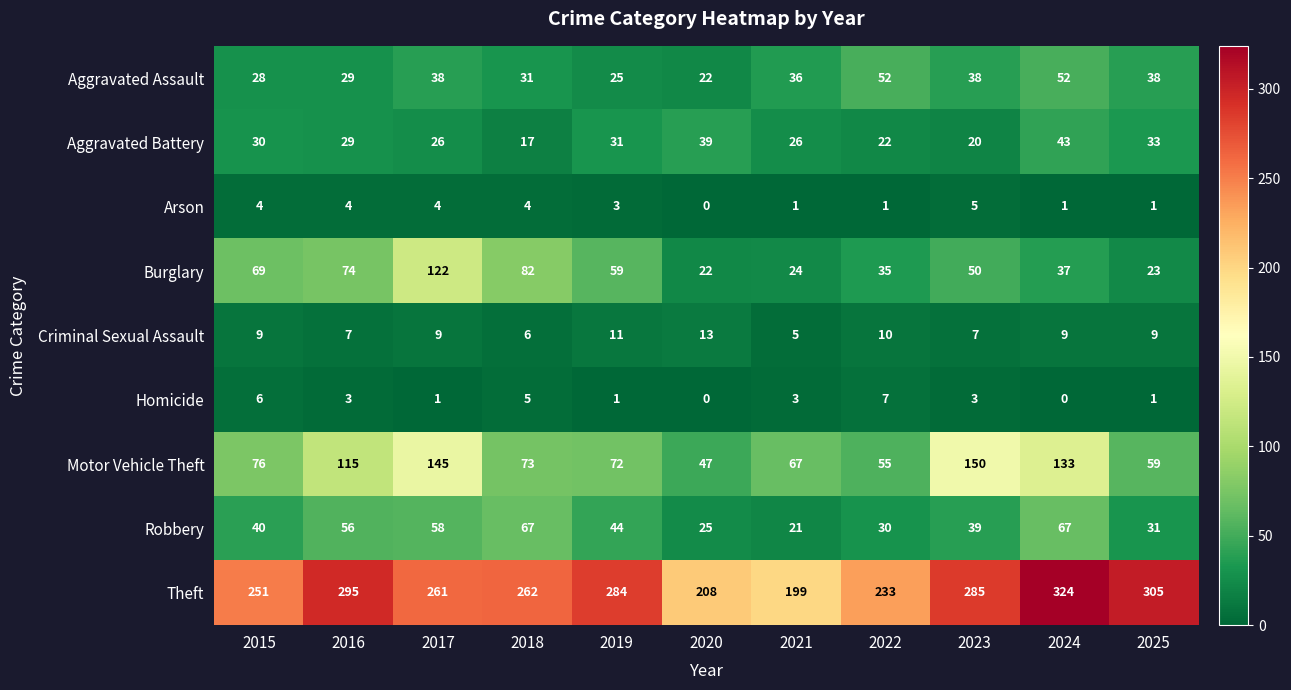

Which label corresponds to the largest value in the chart?

2024